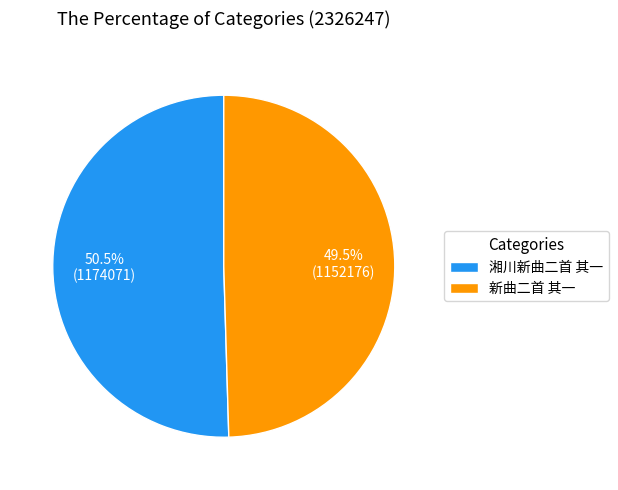

Does 新曲二首 其一 represent more than half of the total?

No